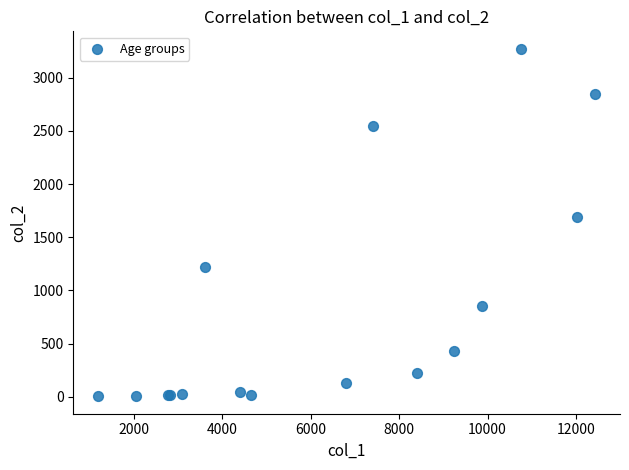

What Y value in the scatter plot is closest to 1638?

1690